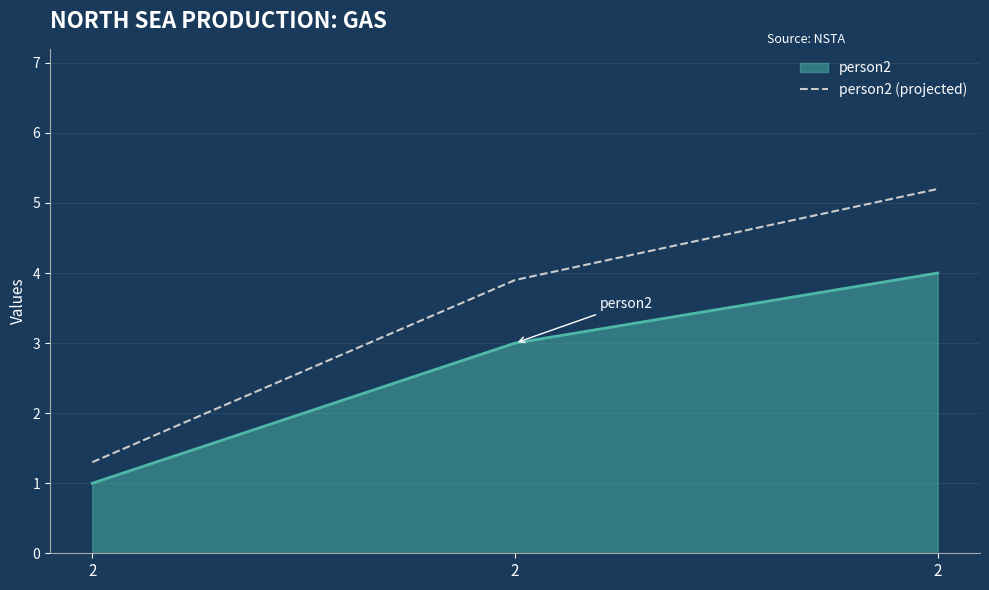

What are all the series names shown in the legend?

person2, person2 (projected)